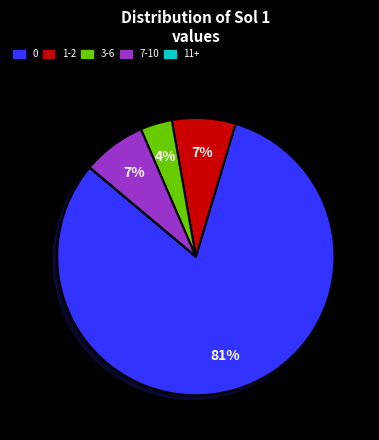

Is there any slice that represents more than half of the pie?

Yes